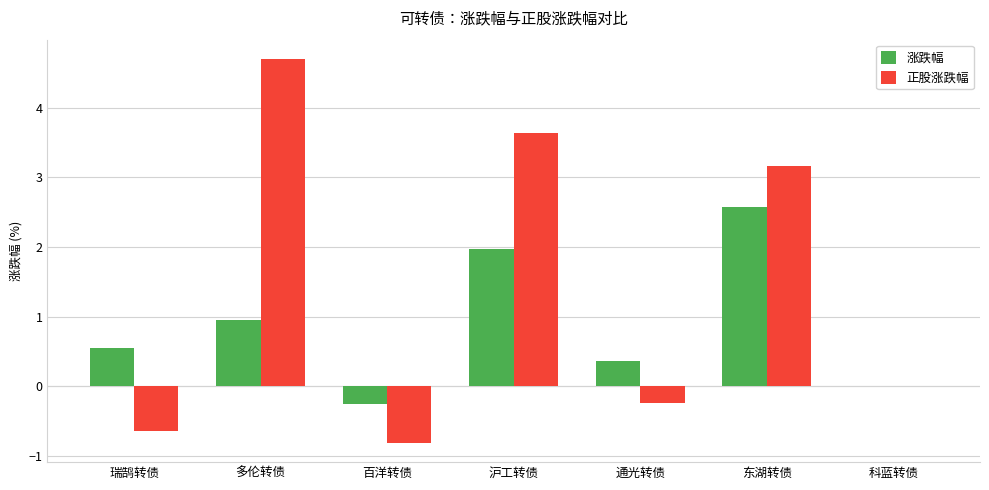

True or false: 涨跌幅 has a value of -0.3 at 百洋转债.

True